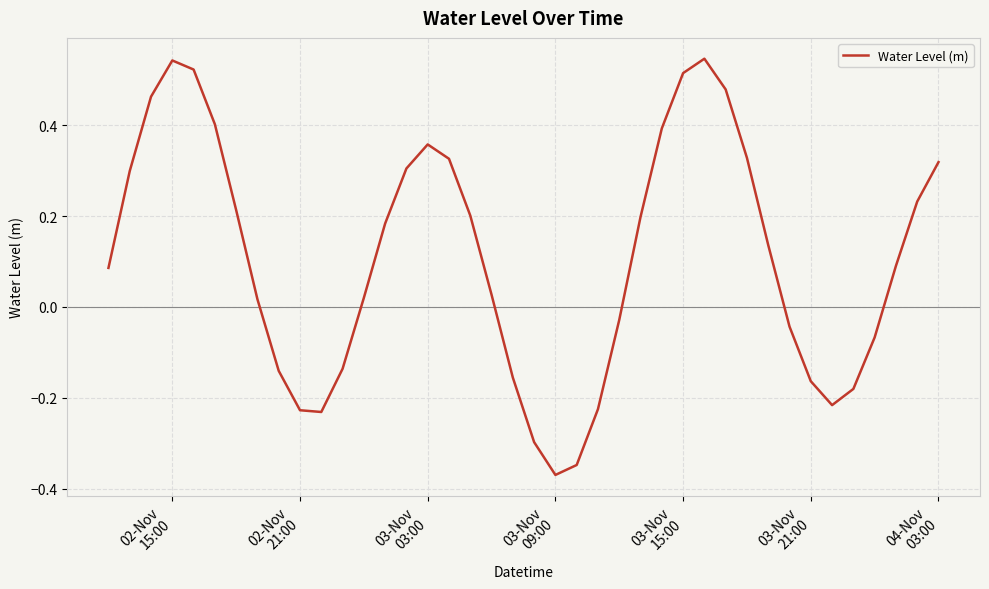

What is the difference between the maximum and minimum values?

0.9